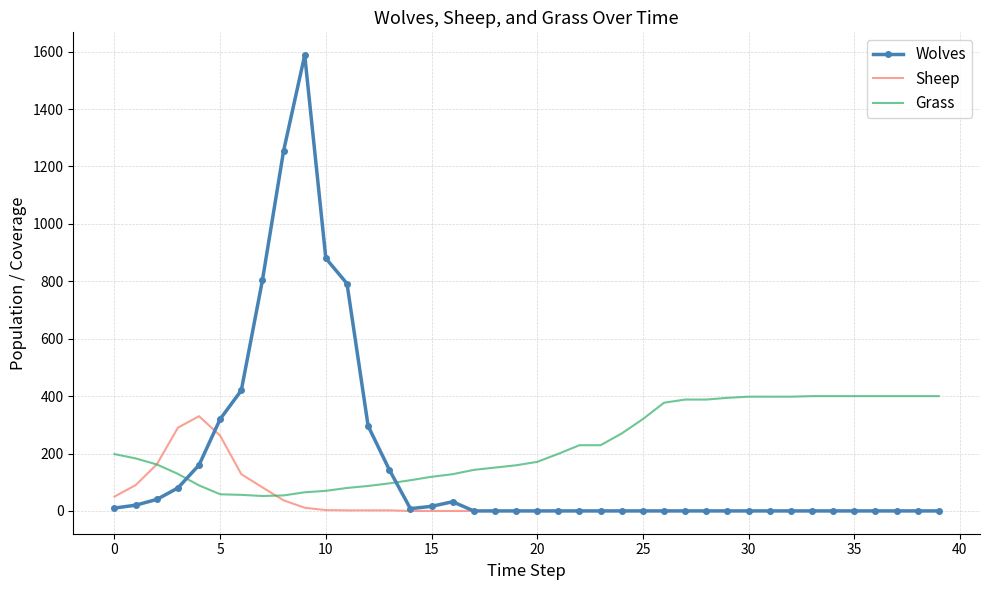

List the series in order of their peak value, highest first.

Wolves, Grass, Sheep